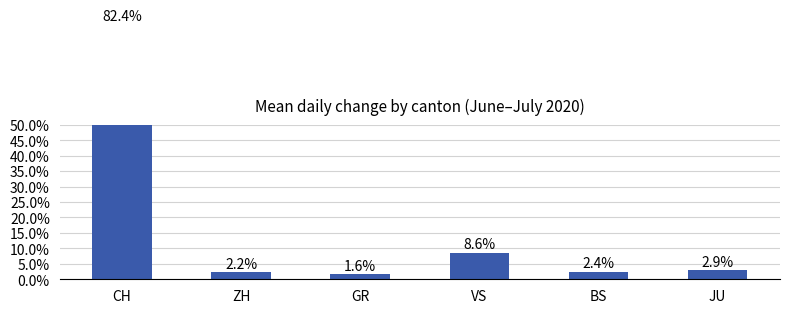

Reading left to right, list all the values displayed in this chart.

82.4	2.2	1.6	8.6	2.4	2.9